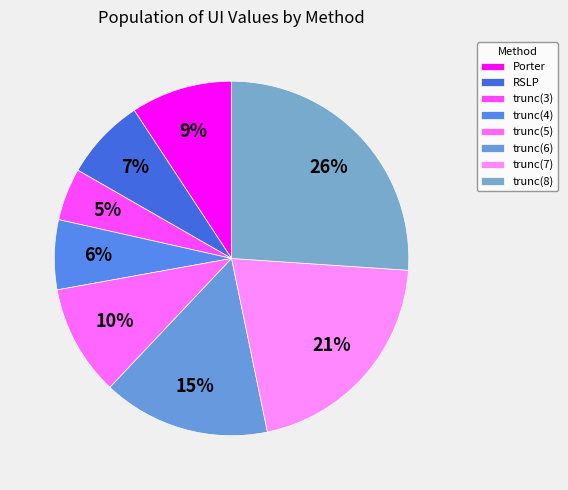

How many slices are in this pie chart?

8